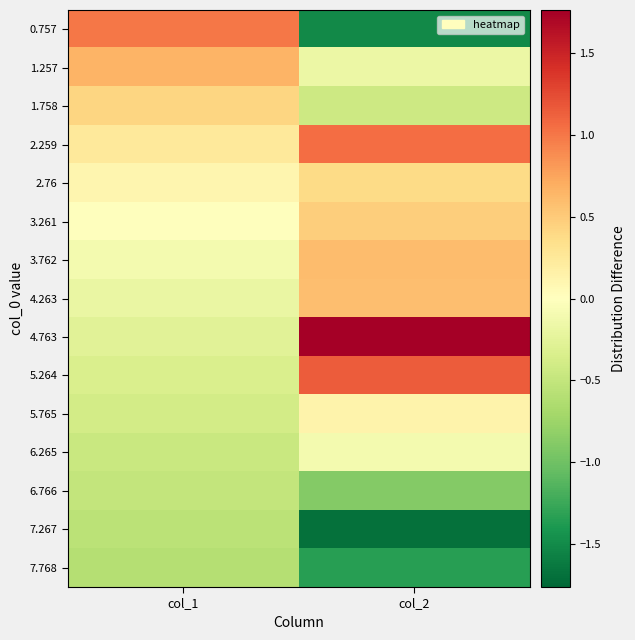

At how many categories does at least one series exceed 0?

2